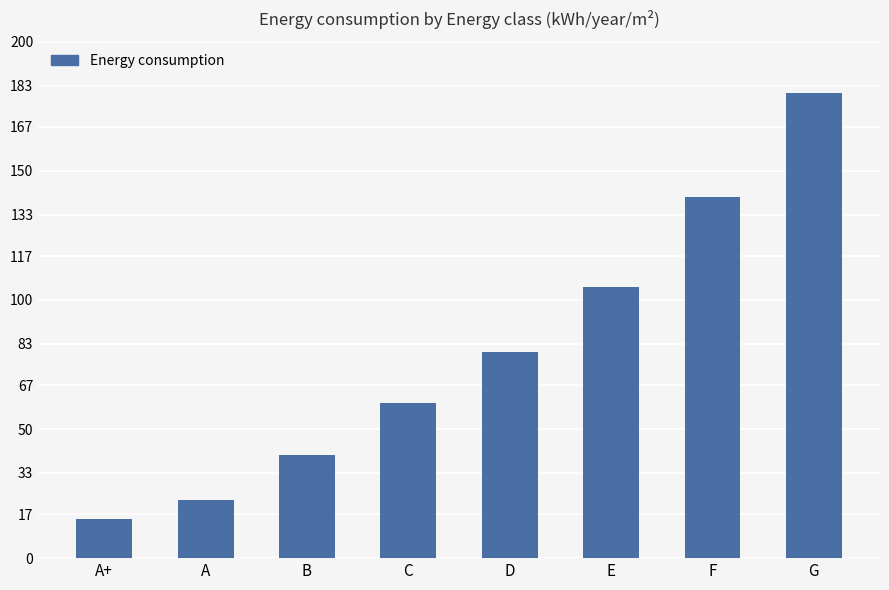

Between A and D, which is larger?

D